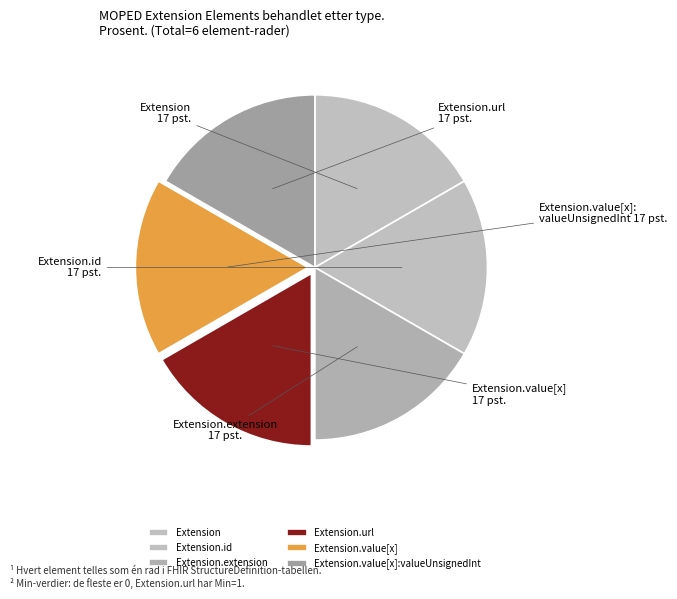

Count the number of slices in the pie.

6